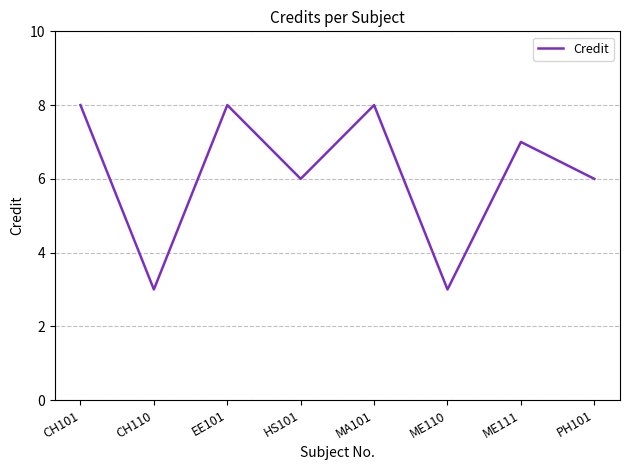

Count the number of categories in the chart.

8